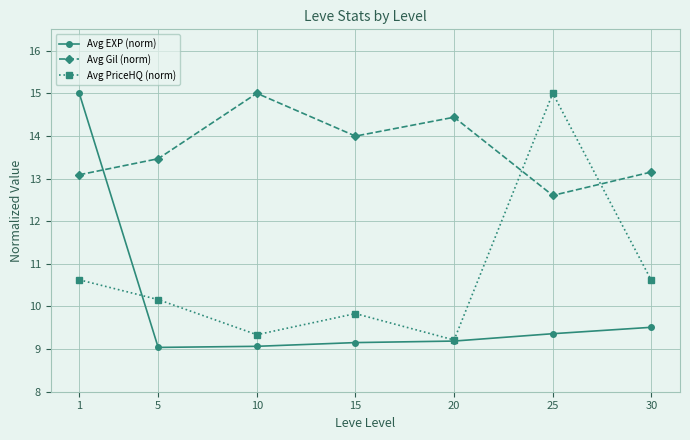

Between 5 and 10, which series saw the biggest shift?

Avg Gil (norm)